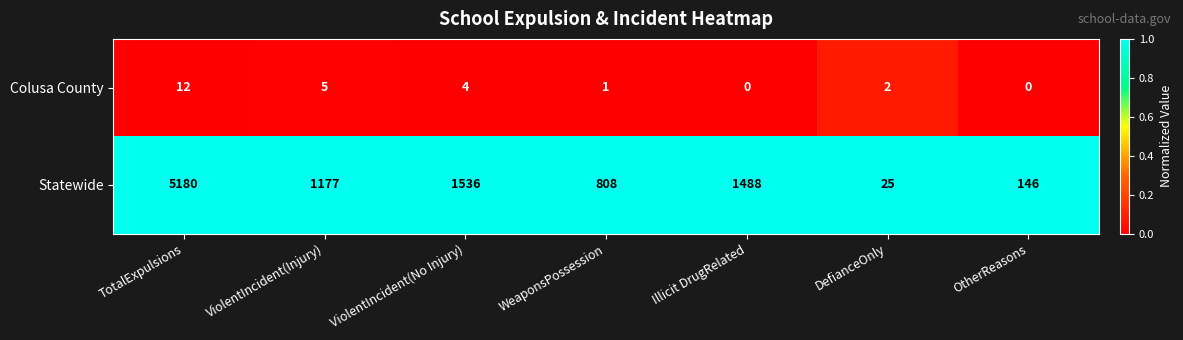

Reading right to left, transcribe all the data shown in this chart.

Colusa County: OtherReasons=0	DefianceOnly=2	Illicit DrugRelated=0	WeaponsPossession=1	ViolentIncident(No Injury)=4	ViolentIncident(Injury)=5	TotalExpulsions=12
Statewide: OtherReasons=146	DefianceOnly=25	Illicit DrugRelated=1488	WeaponsPossession=808	ViolentIncident(No Injury)=1536	ViolentIncident(Injury)=1177	TotalExpulsions=5180